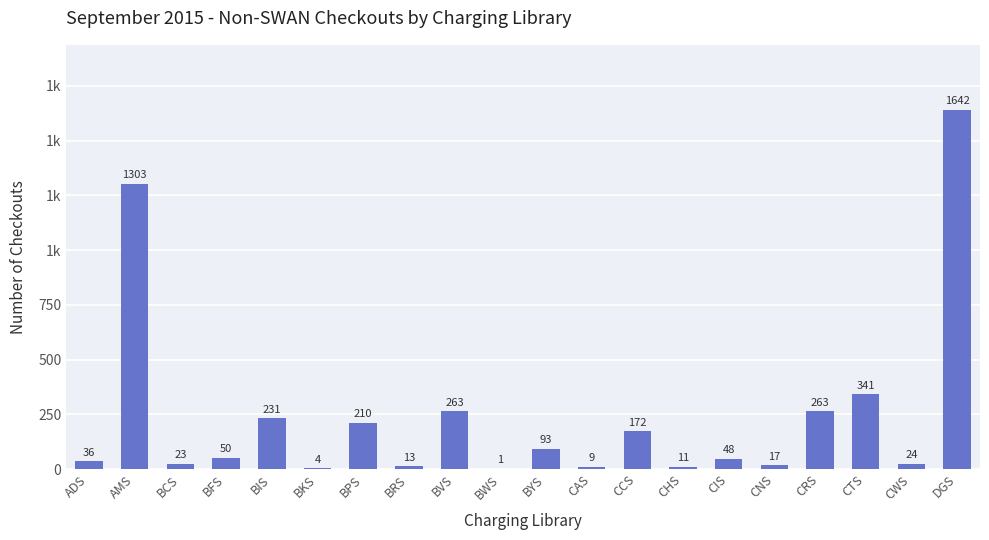

Reading right to left, extract all data points from this chart.

DGS=1642	CWS=24	CTS=341	CRS=263	CNS=17	CIS=48	CHS=11	CCS=172	CAS=9	BYS=93	BWS=1	BVS=263	BRS=13	BPS=210	BKS=4	BIS=231	BFS=50	BCS=23	AMS=1303	ADS=36